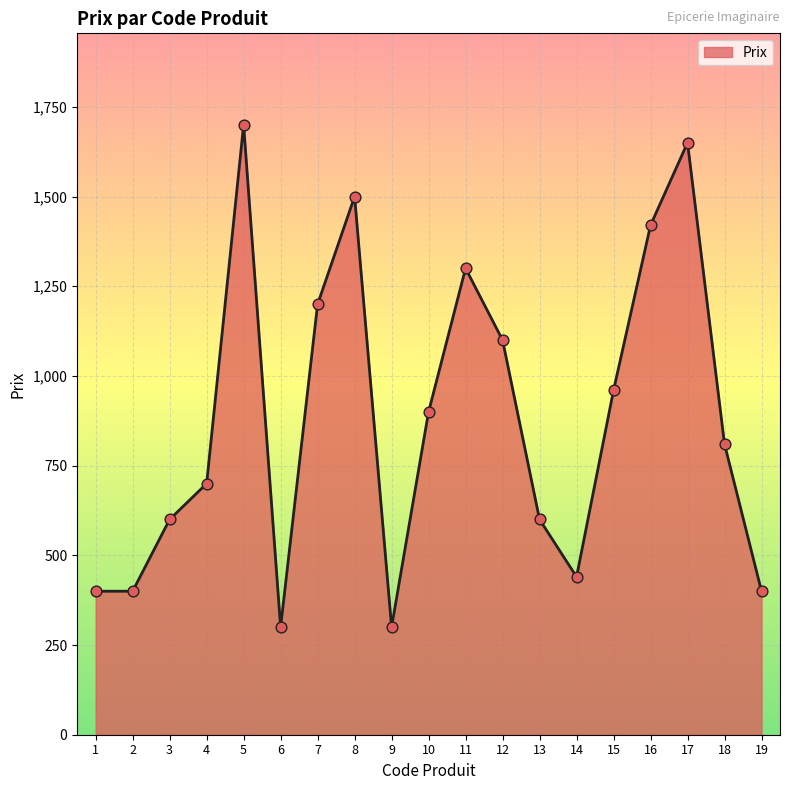

What is the ratio of the value at 9 to the value at 3?

0.5